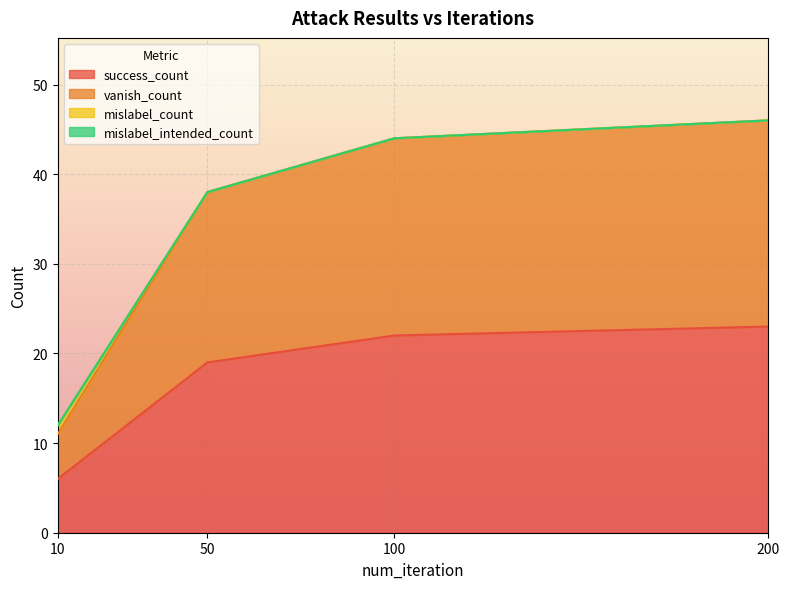

Count the number of categories in the chart.

4